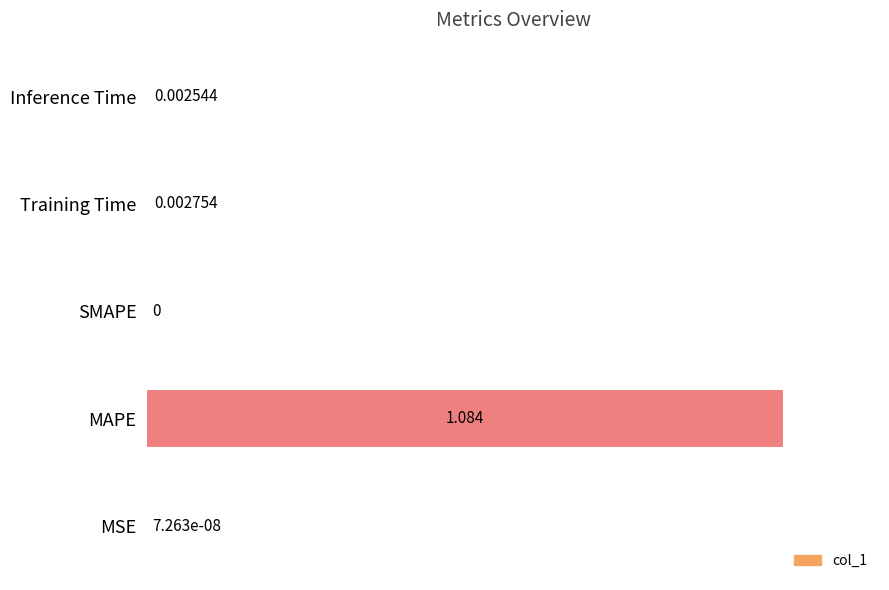

Which category has the highest value across all series?

MAPE